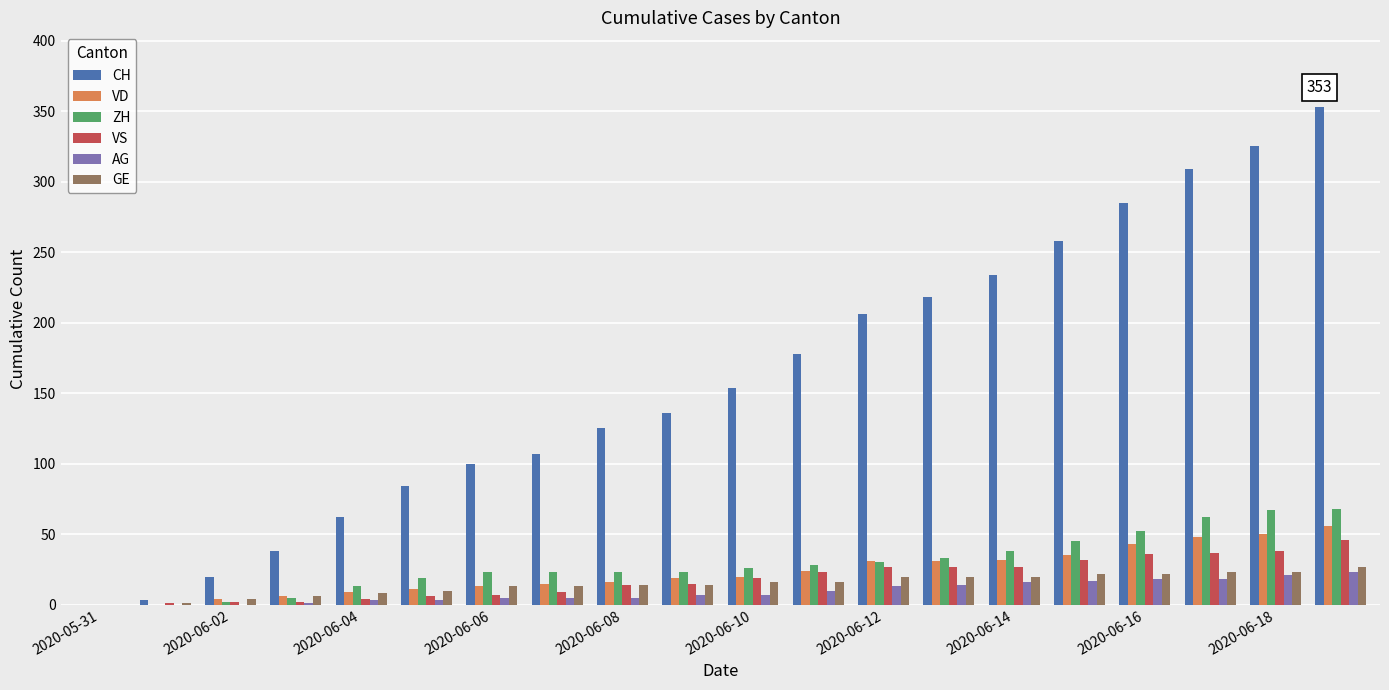

What is the highest value of the AG series?

23